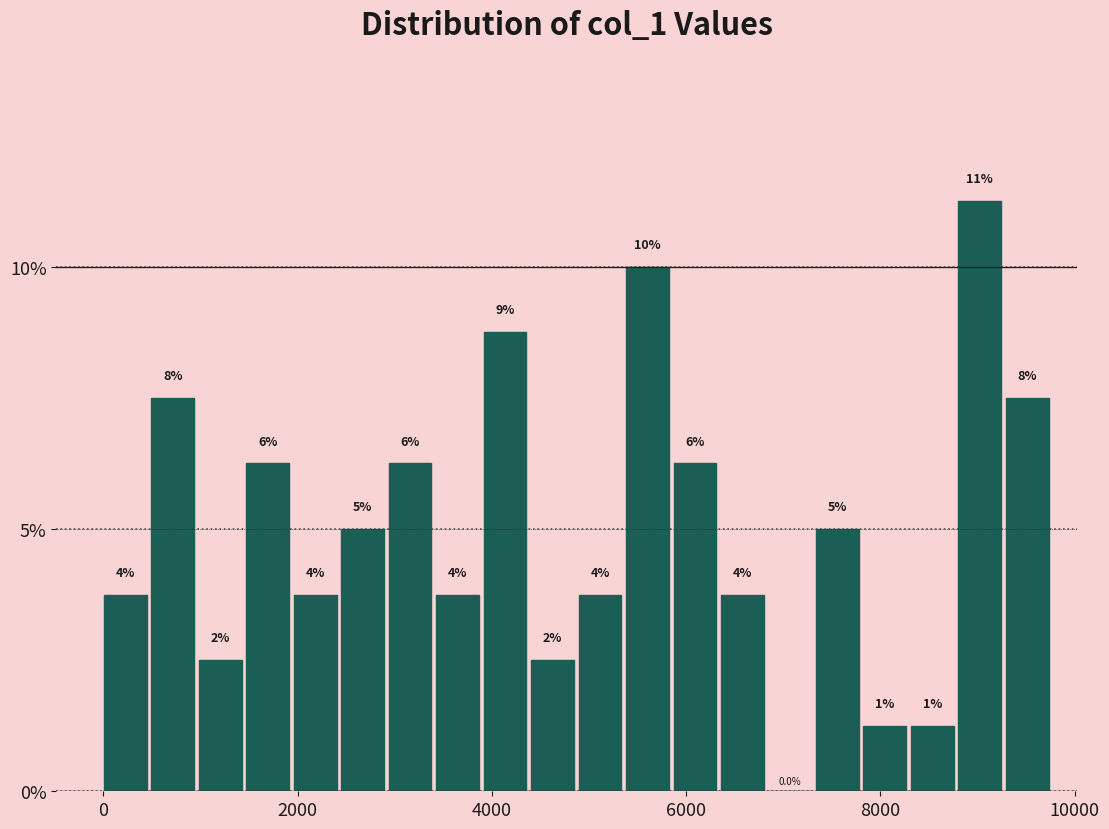

Around what value on the x-axis is the tallest bar? Give the approximate position of its centre, as read against the axis.

9000